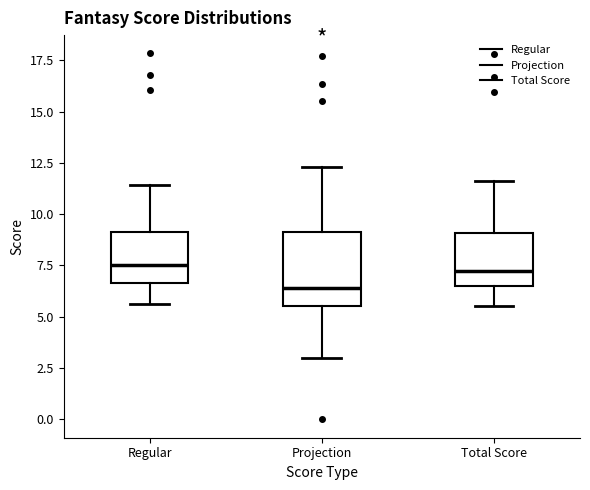

Which box has the lowest median line?

Projection